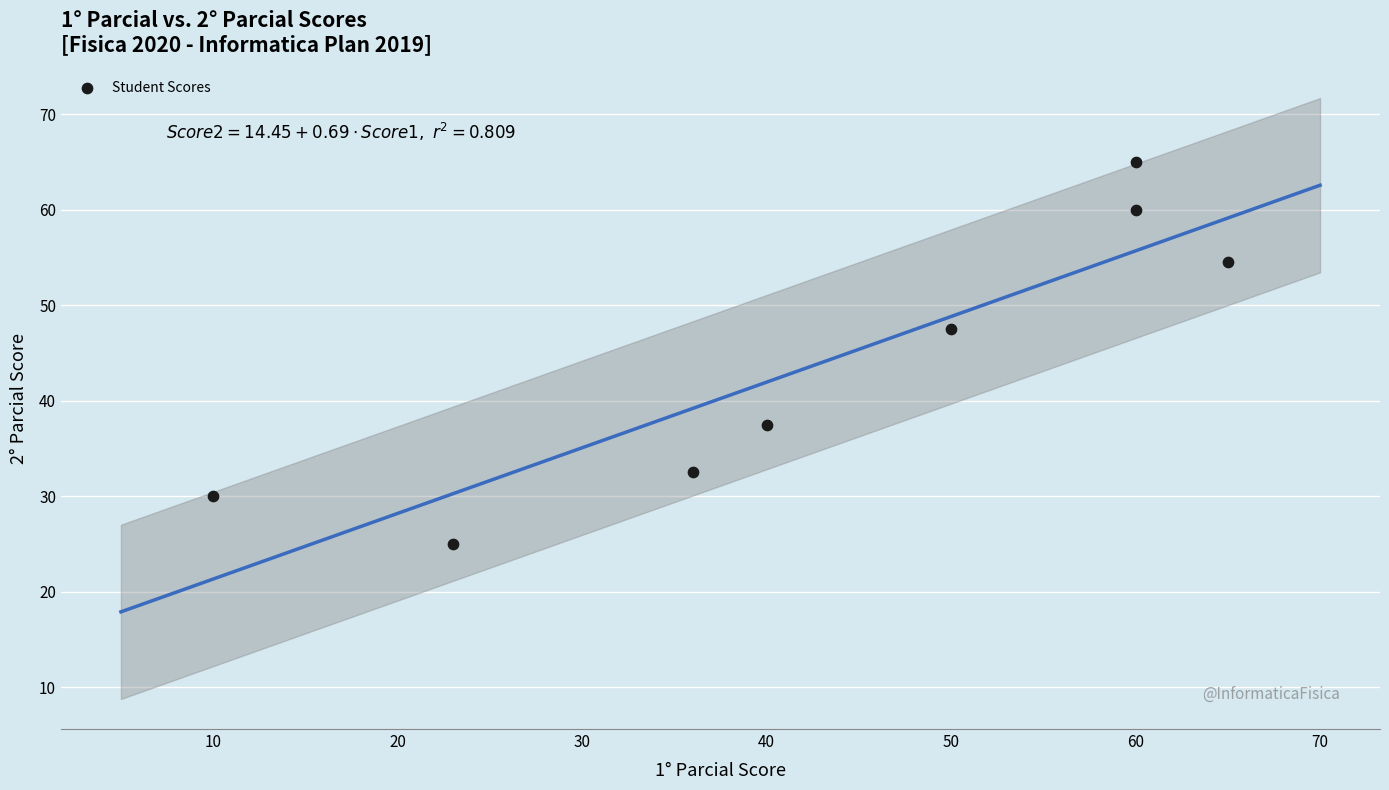

What is the range of X values (max minus min)?

55.0